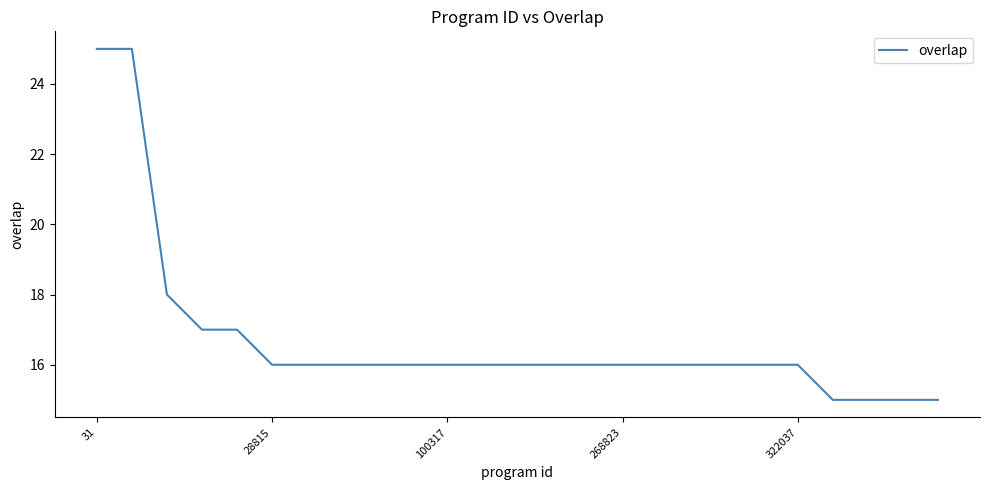

What is the difference between the maximum and minimum values?

10